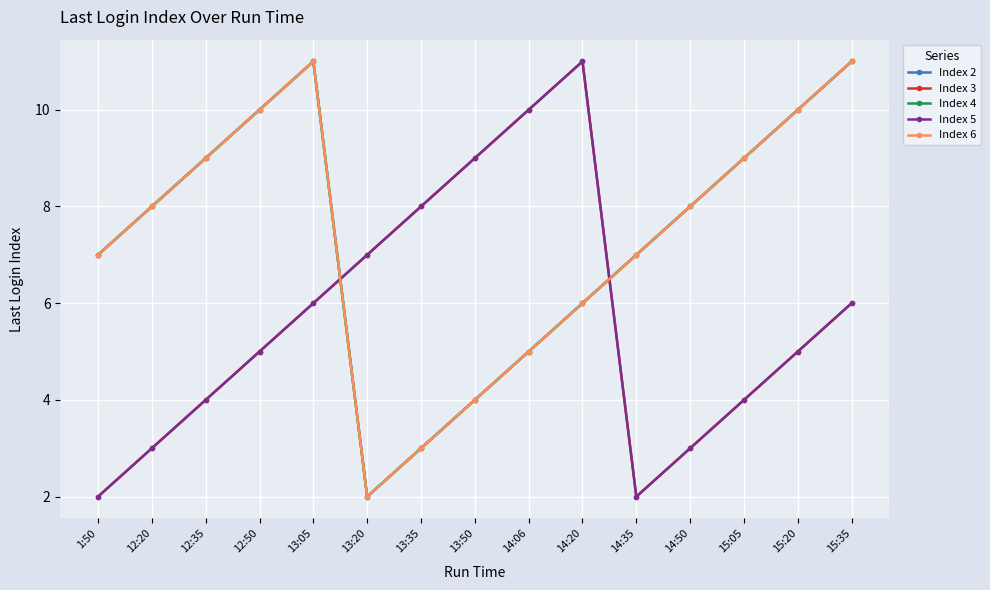

Between which two adjacent categories do Index 6 and Index 3 first intersect?

13:05 and 13:20